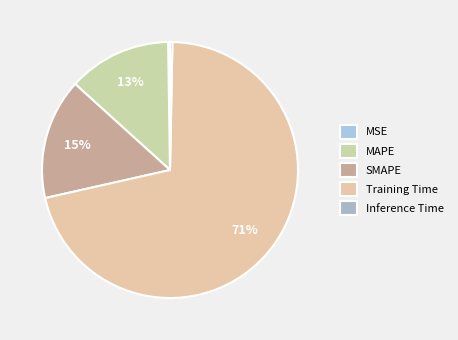

To the nearest percent, what portion does SMAPE represent?

15%